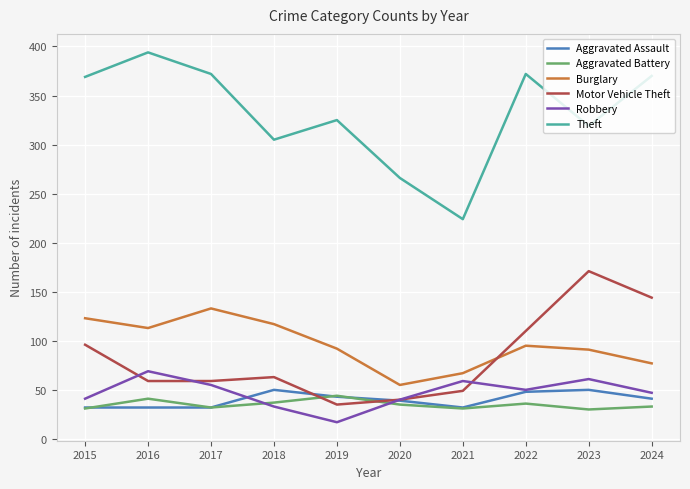

What is the sum of all Robbery values?

472